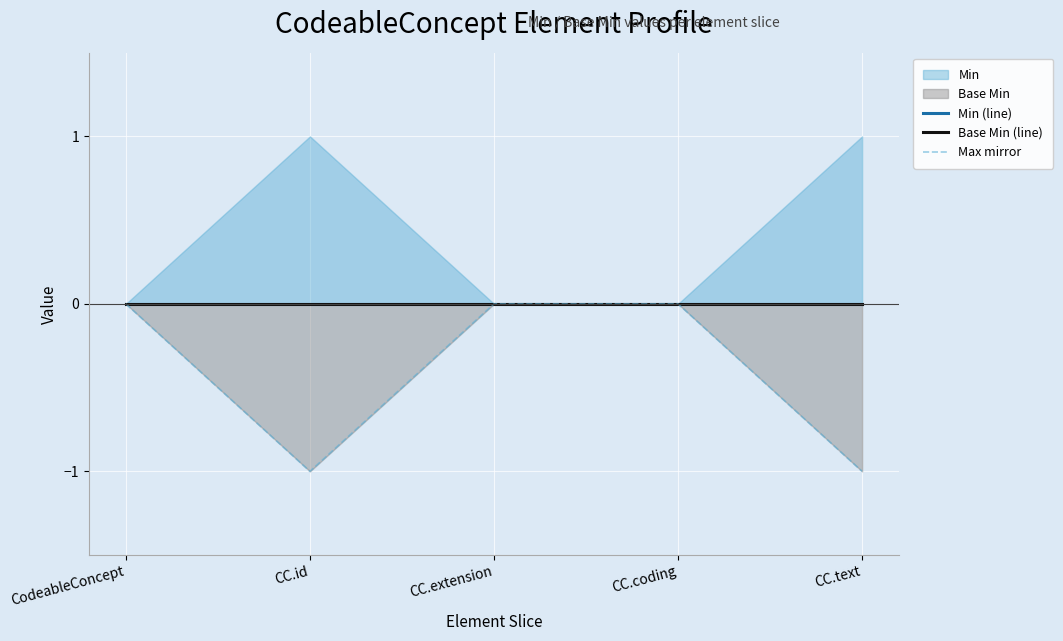

True or false: Base Min (line) and Max mirror cross at least once.

False